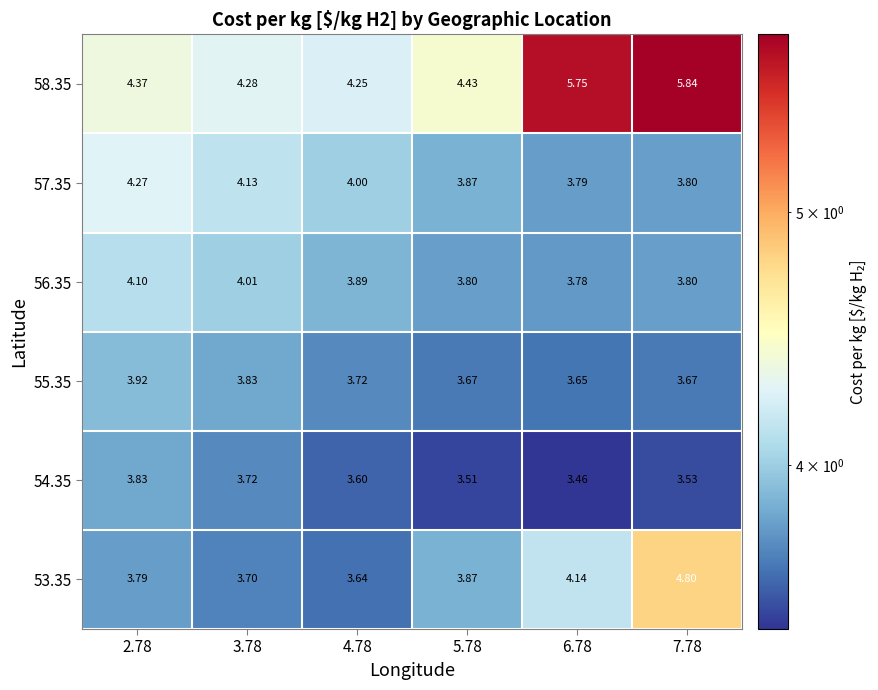

Is the value of 58.35 at 5.78 greater than the value of 54.35 at 3.78?

Yes